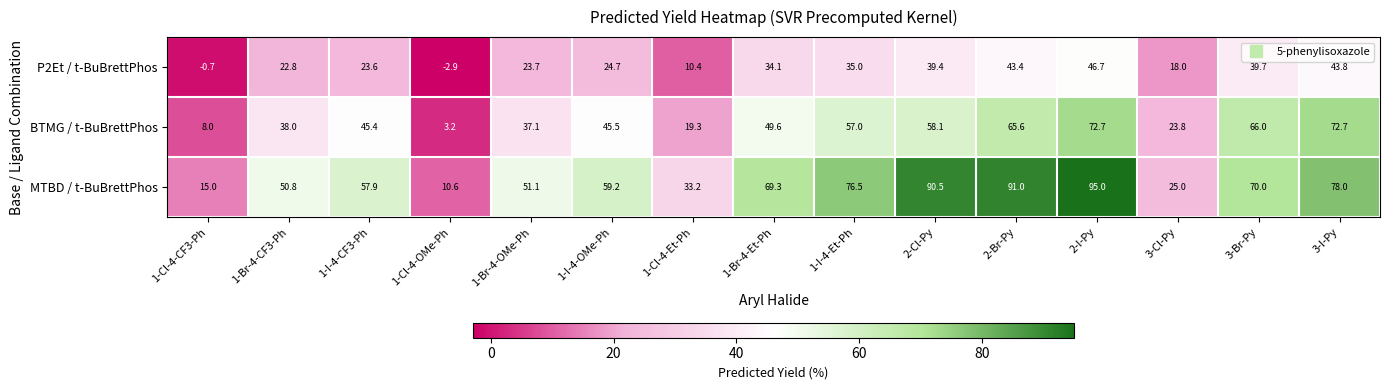

Which label corresponds to the smallest value in the chart?

1-Cl-4-OMe-Ph